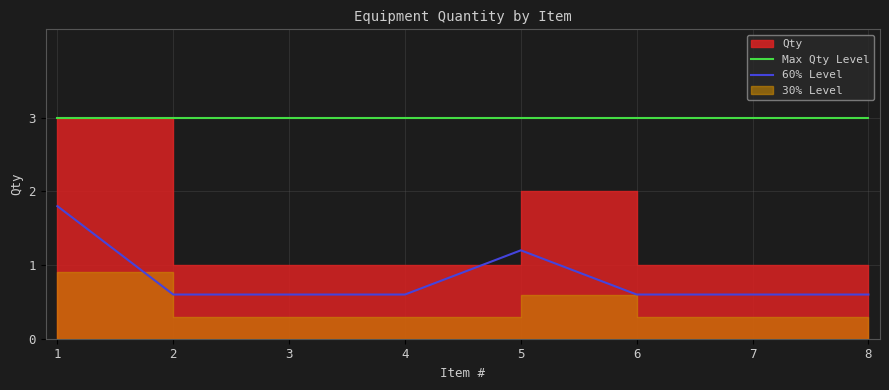

What is the lowest value of the 60% Level series?

0.6